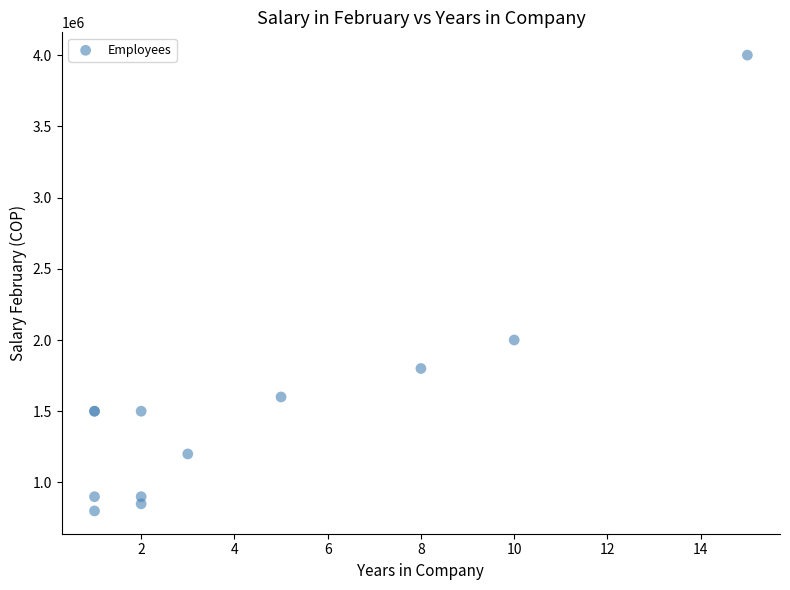

What Y value in the scatter plot is closest to 2400000?

2000000